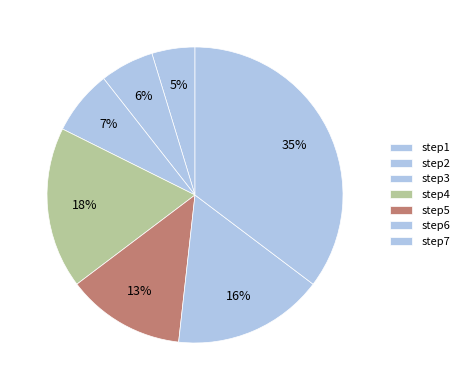

Does step4 account for over 50% of the chart?

No